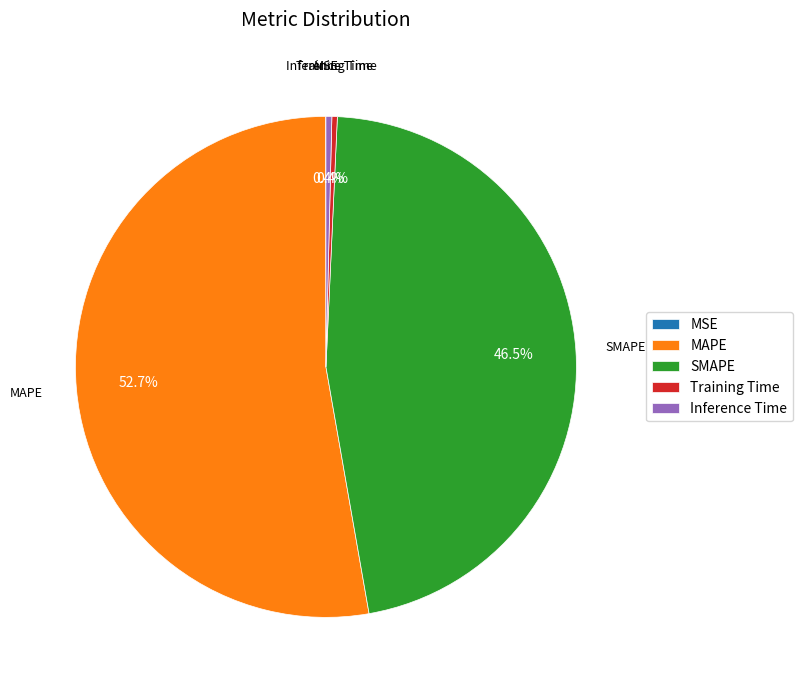

Which category has the biggest portion of the pie?

MAPE